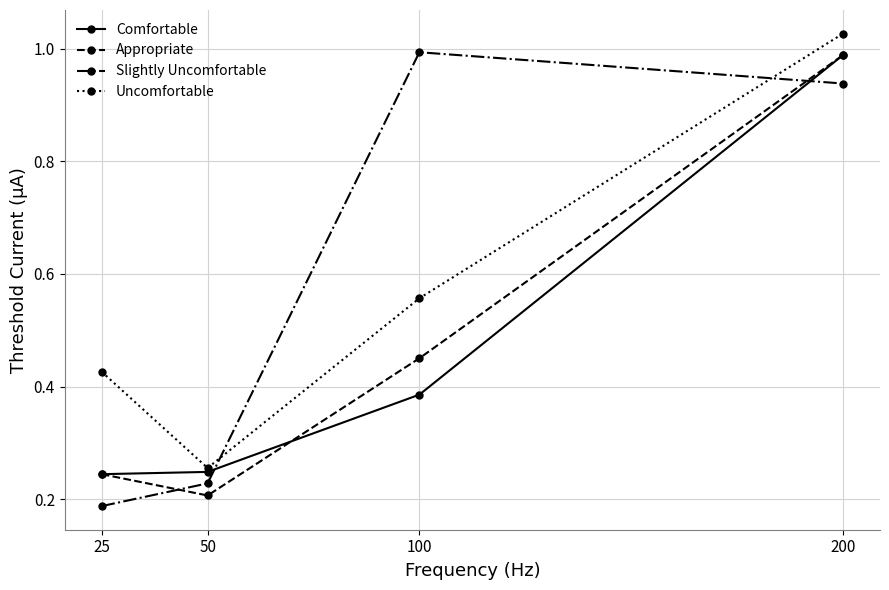

How many categories are shown in the chart?

4